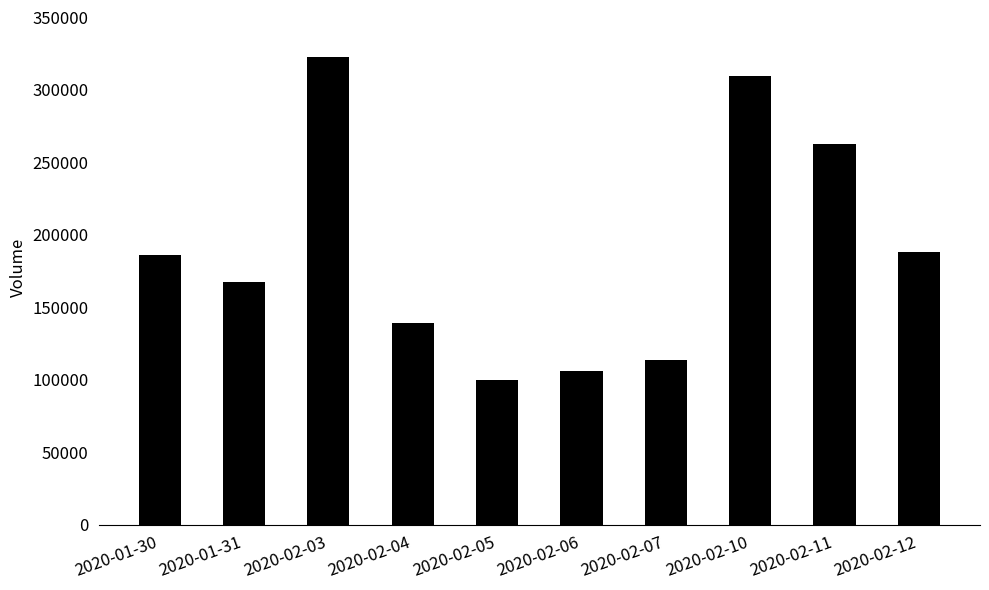

Reading left to right, extract all data points from this chart.

2020-01-30=186200	2020-01-31=167600	2020-02-03=322800	2020-02-04=139200	2020-02-05=100000	2020-02-06=106300	2020-02-07=113900	2020-02-10=309800	2020-02-11=262800	2020-02-12=188100